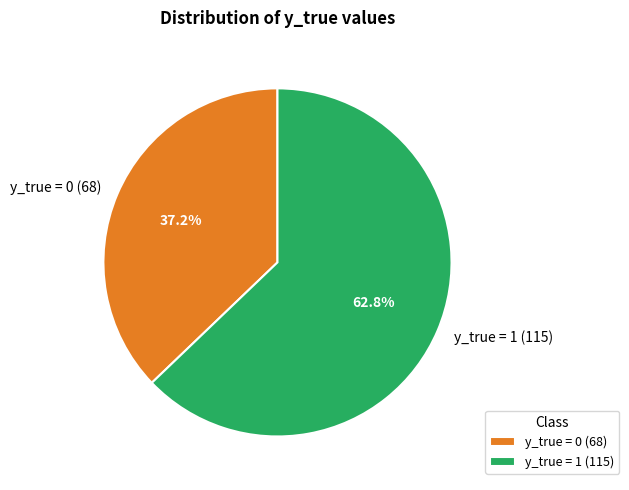

Does y_true = 1 (115) represent more than half of the total?

Yes